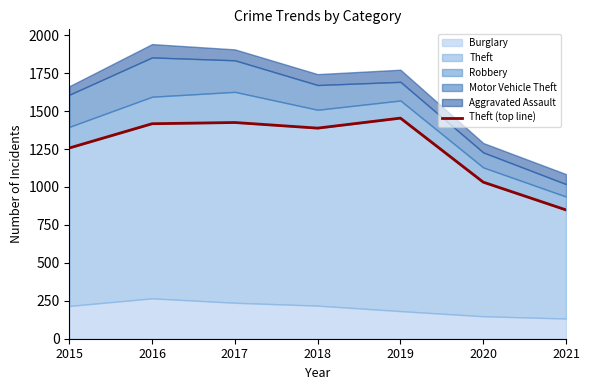

At which label is the value closest to 1151?

2015